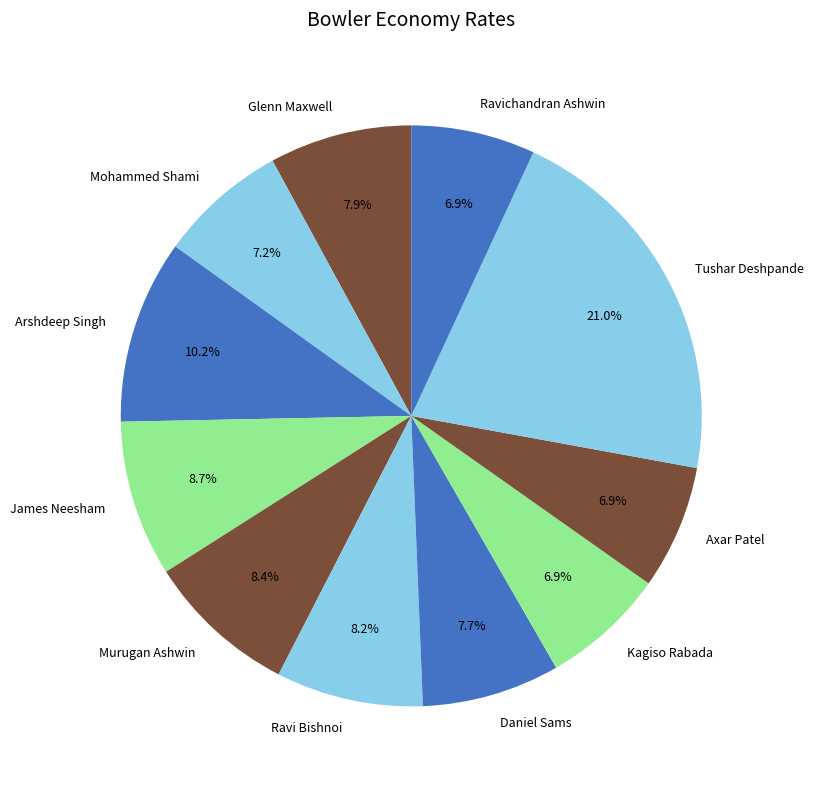

To the nearest percent, what is the combined percentage of Ravichandran Ashwin and Arshdeep Singh?

17%